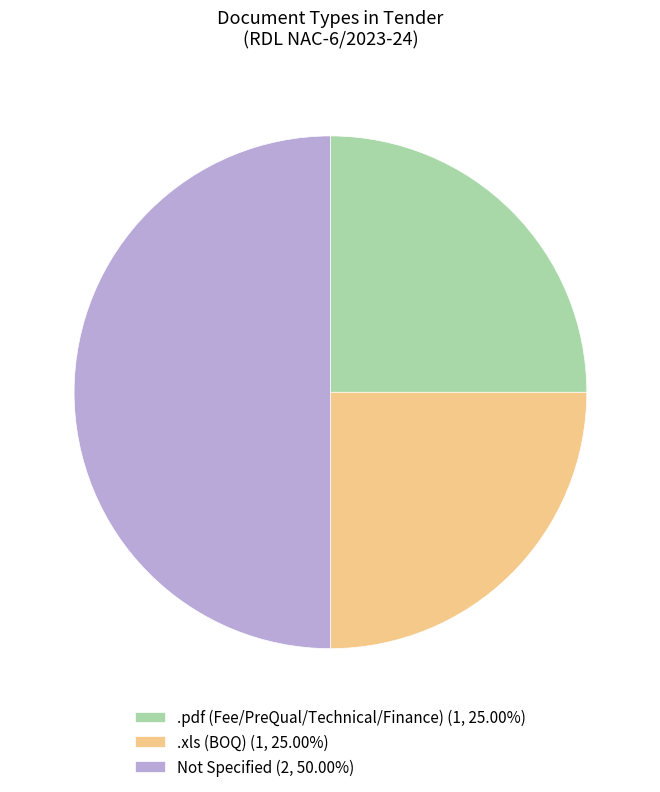

Does .xls (BOQ) (1, 25.00%) account for over 50% of the chart?

No